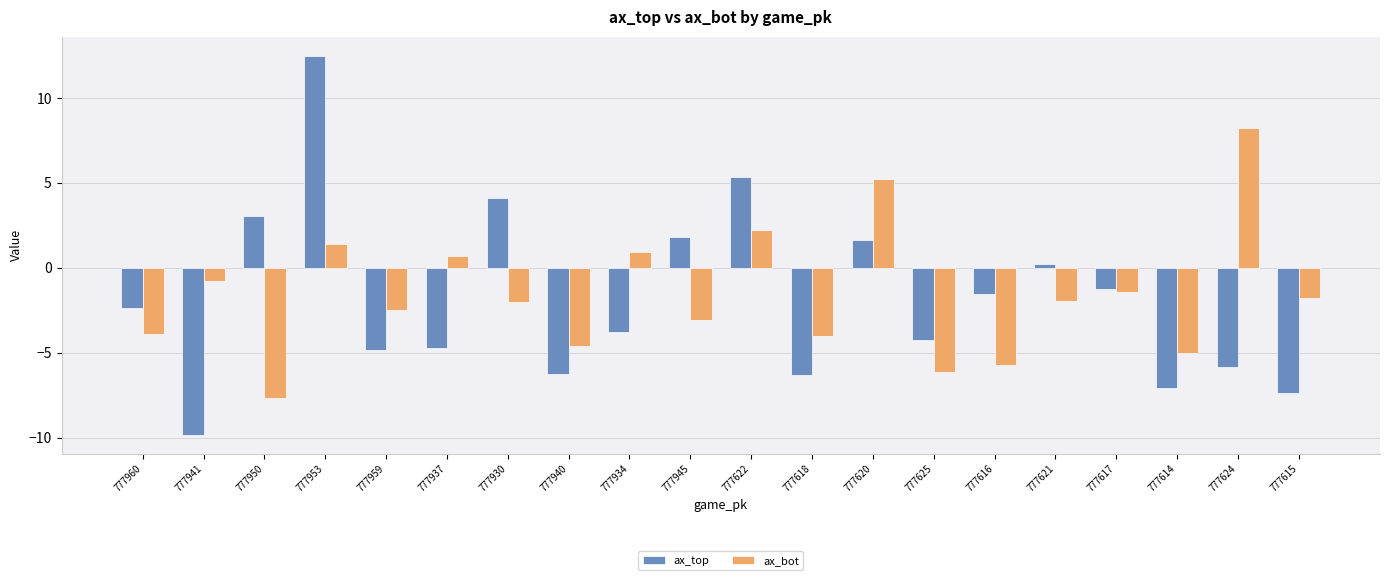

Where does the ax_top series first go above -2?

777950